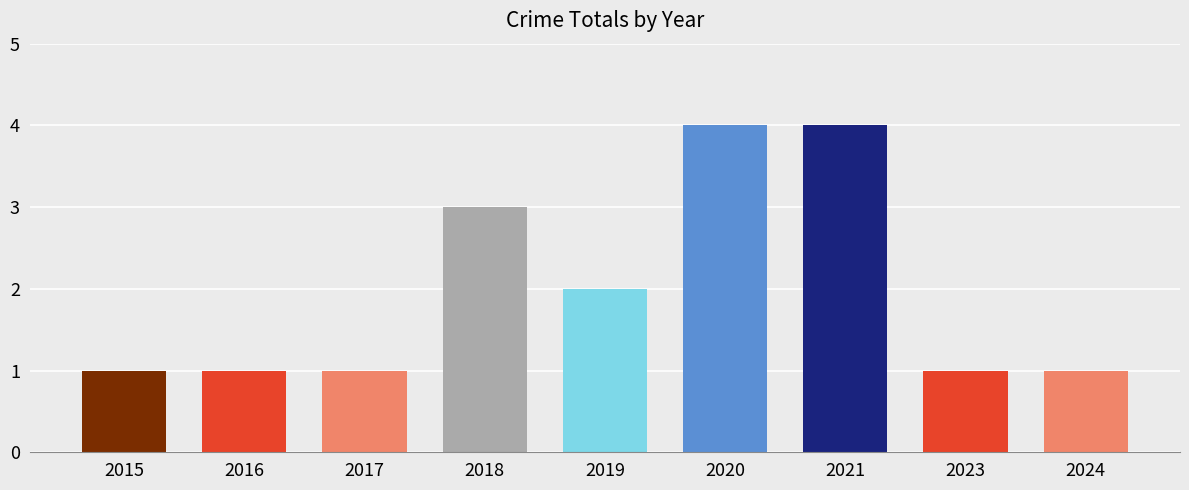

What is the maximum value shown in the chart?

4